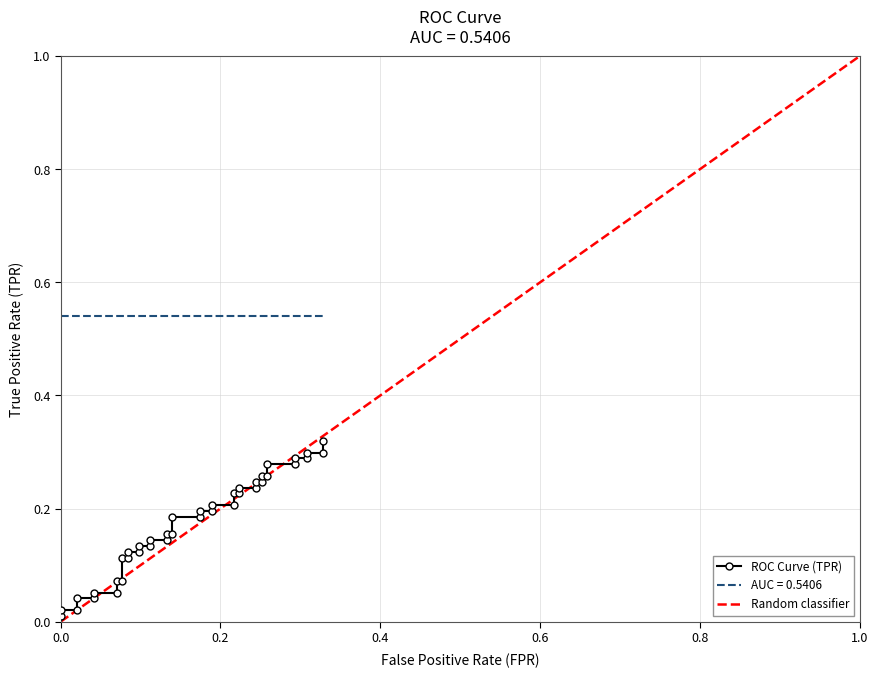

True or false: roc_auc has a value of 0.5 at 27.

True